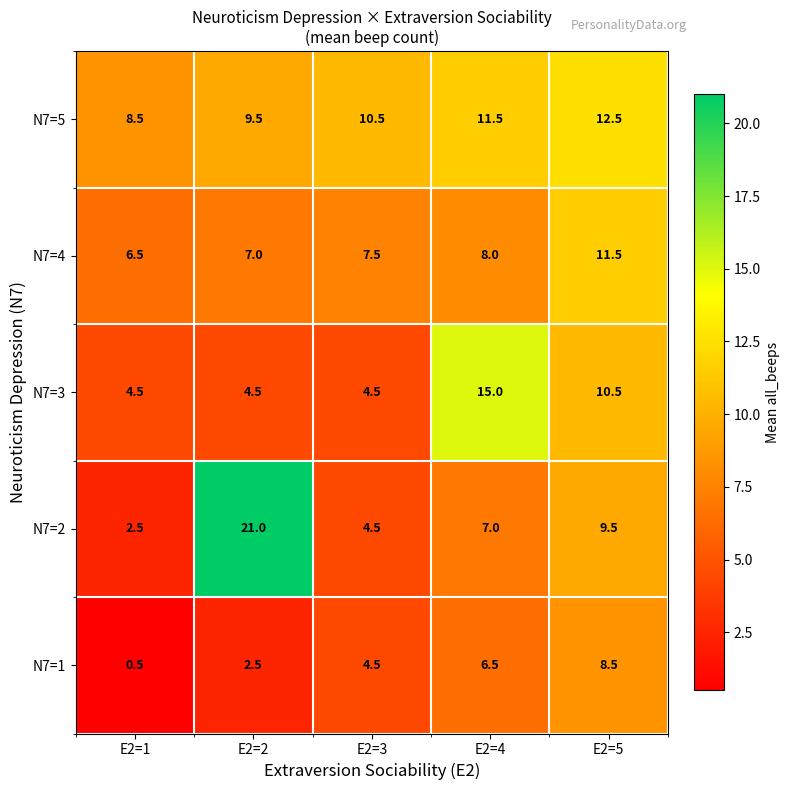

At E2=5, list the series in order from largest to smallest.

N7=5, N7=4, N7=3, N7=2, N7=1